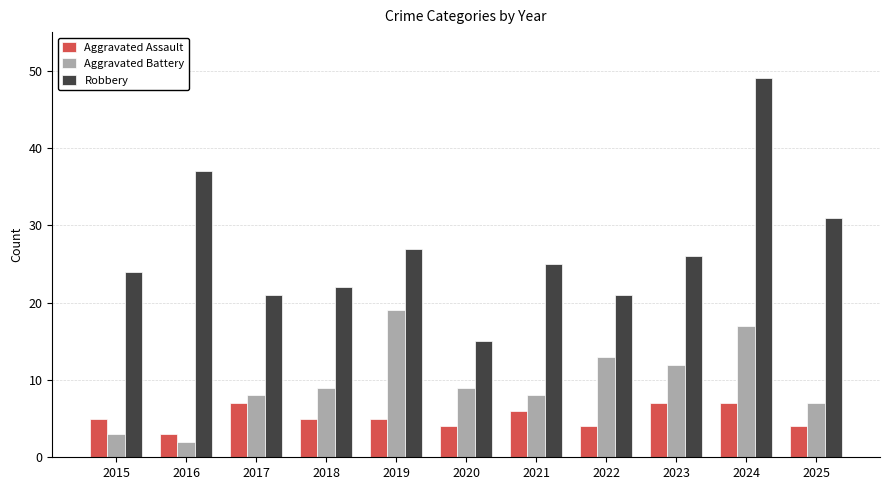

At 2024, list the series in order from largest to smallest.

Robbery, Aggravated Battery, Aggravated Assault